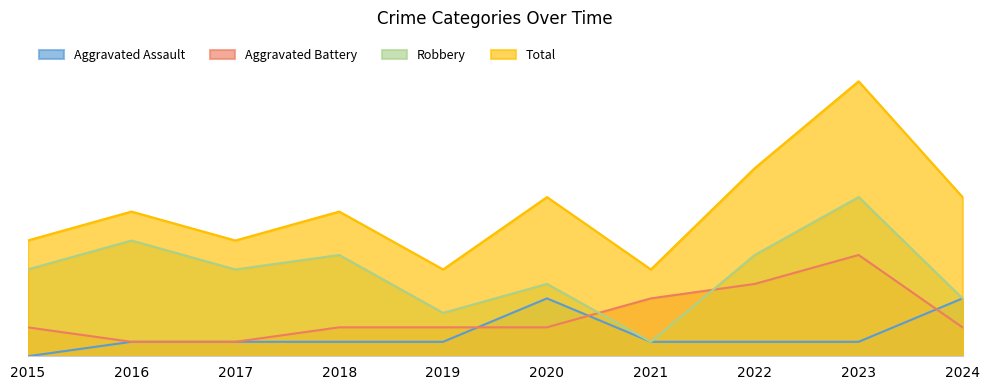

Is the value of Robbery at 2018 greater than the value of Aggravated Battery at 2024?

Yes